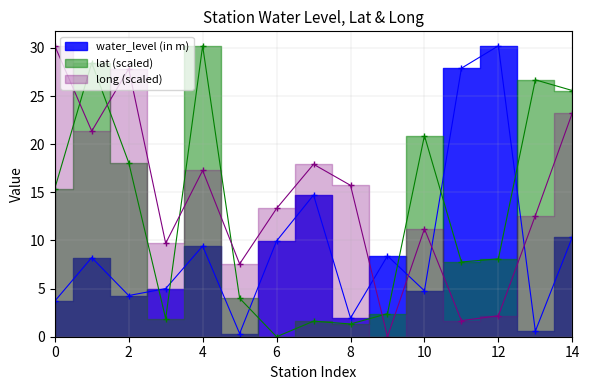

How many interior local peaks does the long series have?

4